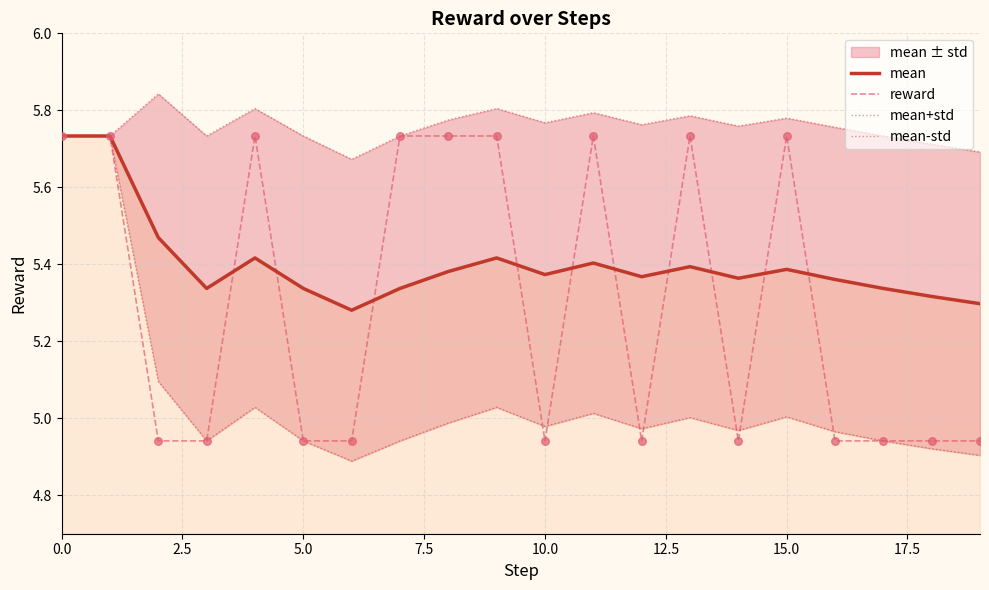

Which series has the largest total across all categories?

mean+std